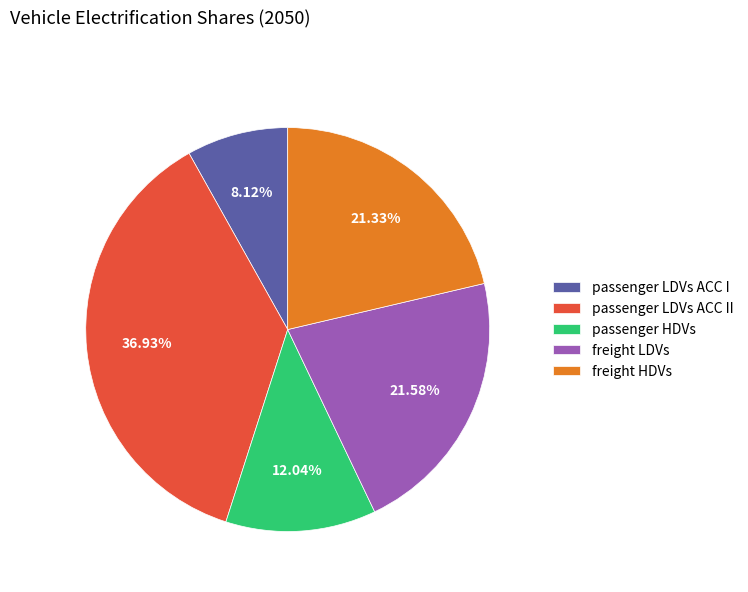

How many segments does this pie chart have?

5